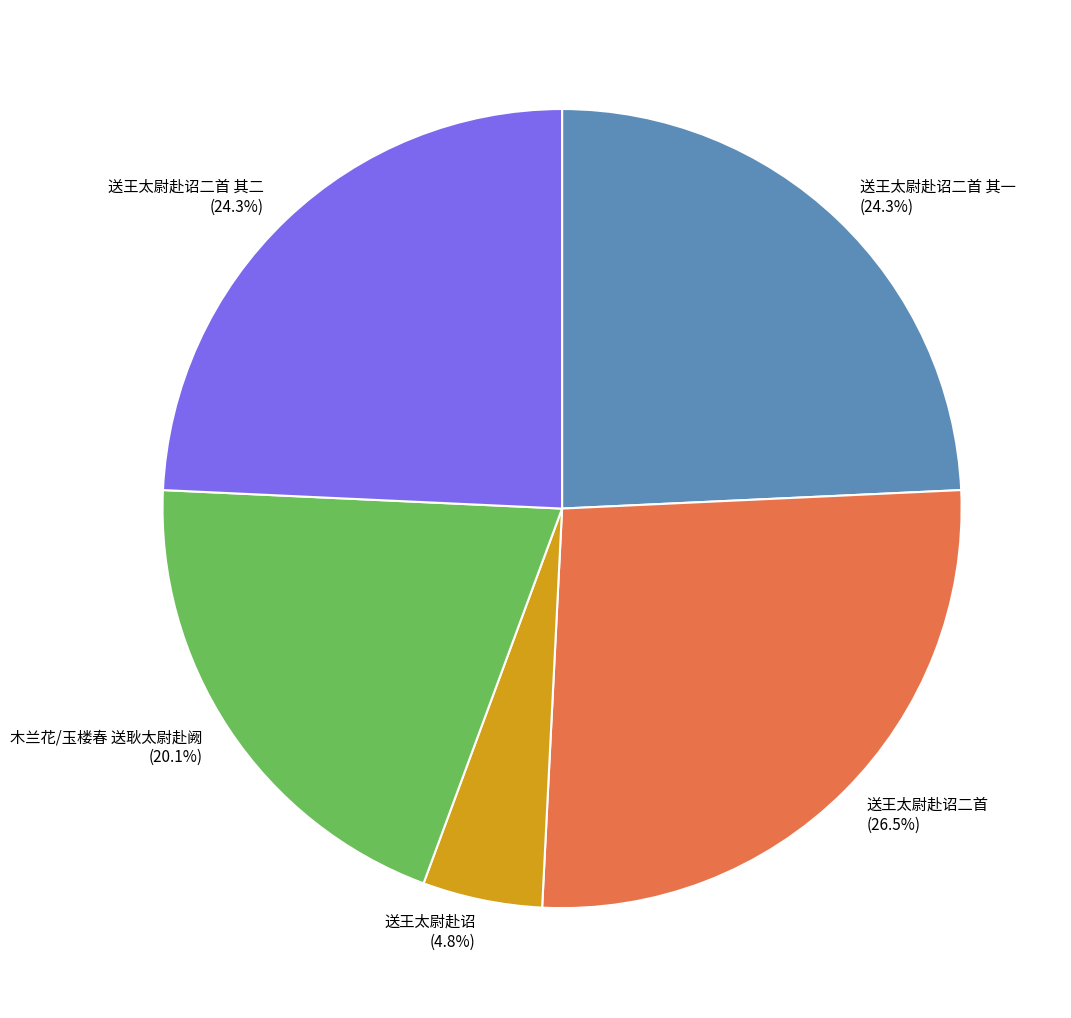

To the nearest percent, what is the average slice percentage?

20%